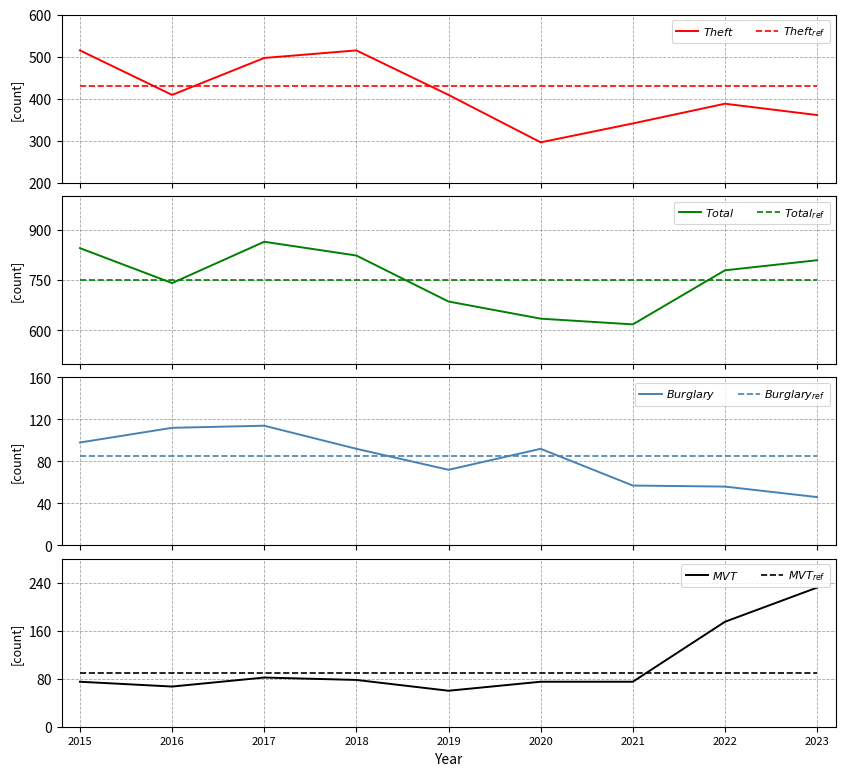

What is the difference between the Total values at 2021 and 2018?

205